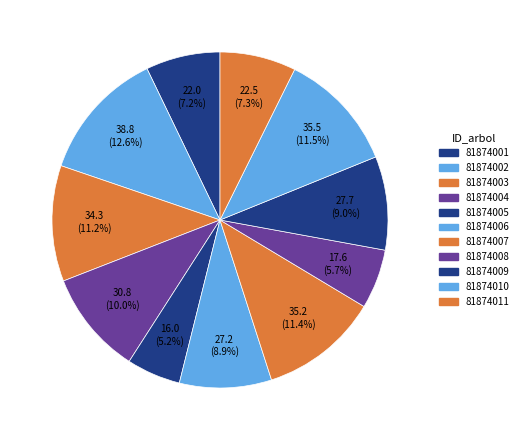

To the nearest percent, what is the average slice percentage?

9%